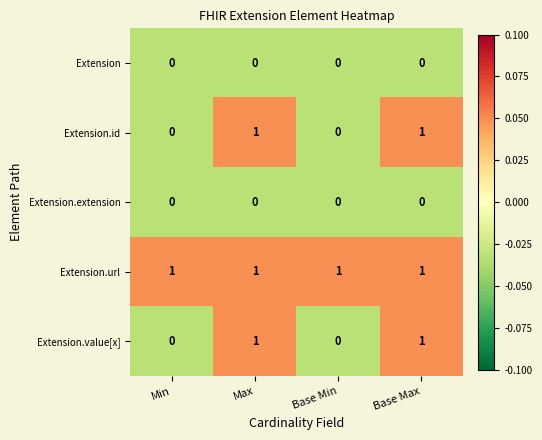

What is the difference between the highest and lowest values at Base Min?

1